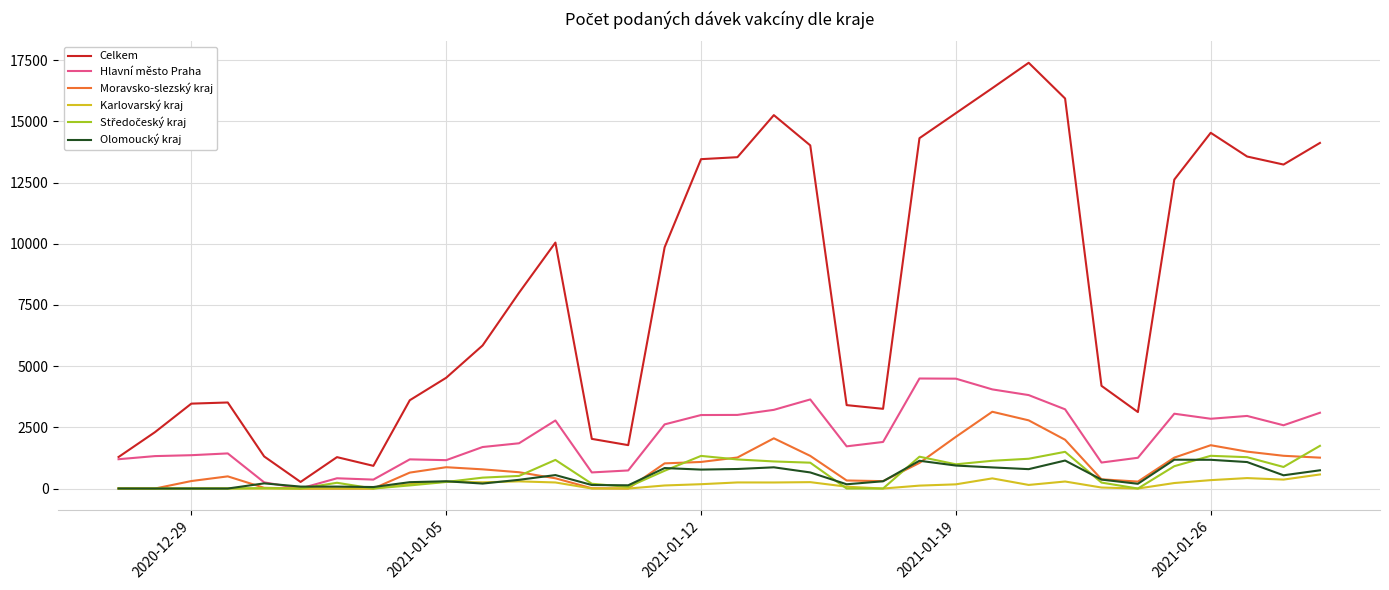

What is the difference between the maximum and minimum values in the Karlovarský kraj series?

575